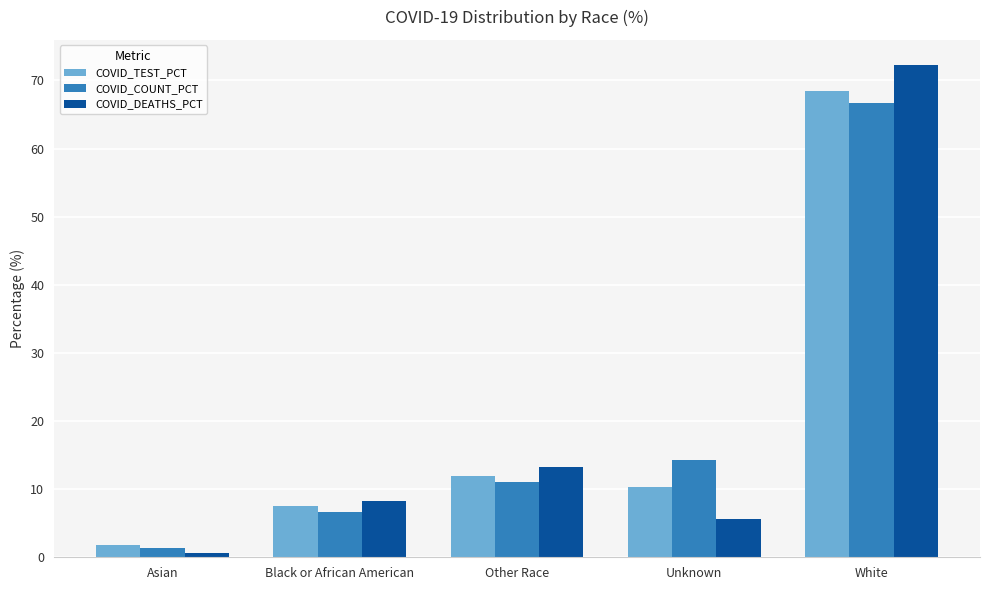

What is the maximum value for COVID_TEST_PCT?

68.4